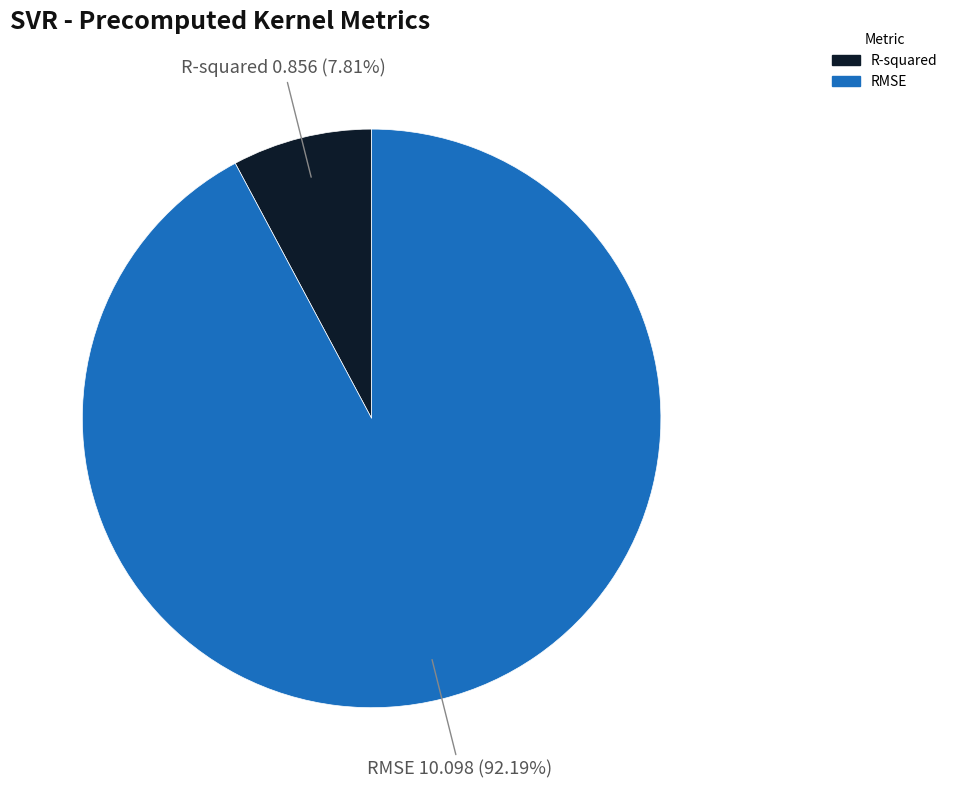

Is it true that R-squared is 8% of the pie?

True